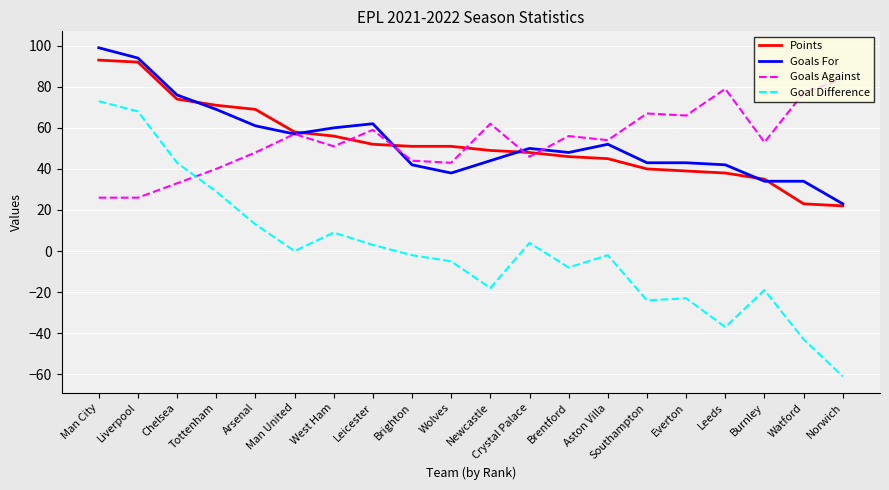

Which series has the largest range (max minus min)?

Goal Difference